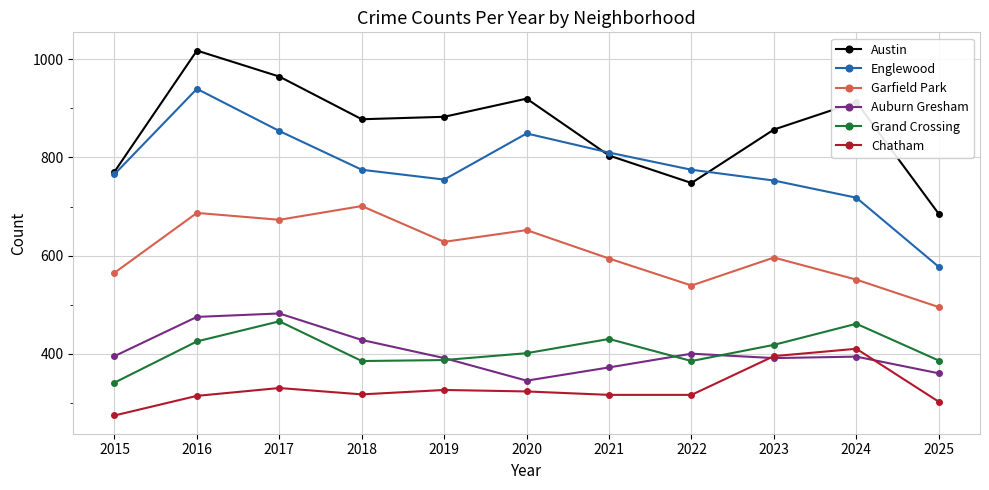

What is the average value of the Garfield Park series?

607